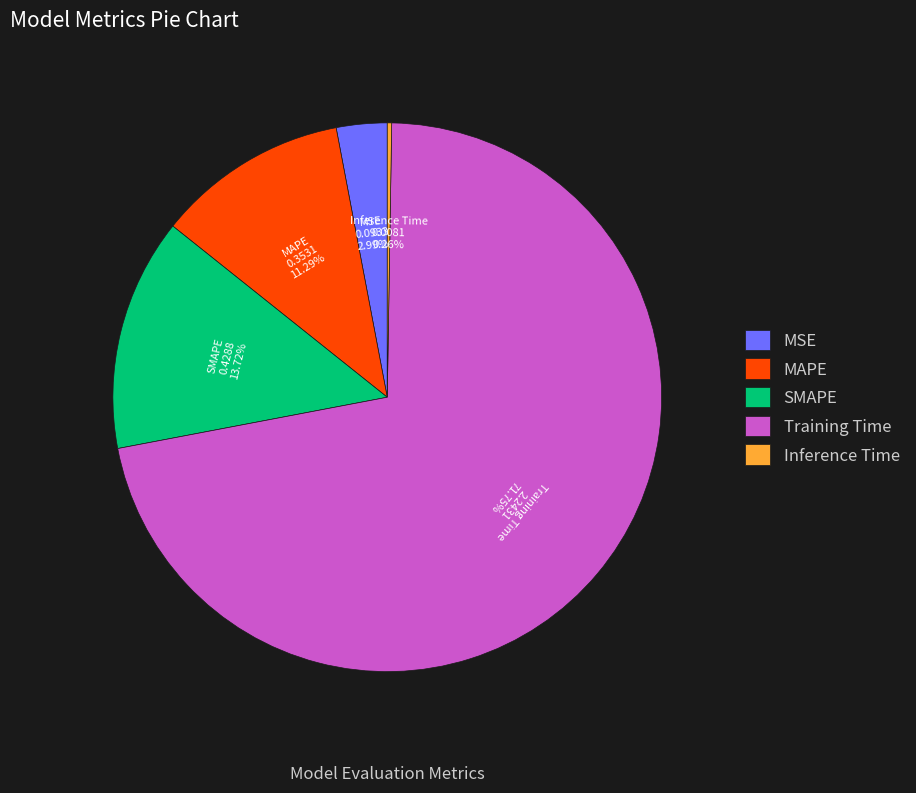

Does Training Time represent more than half of the total?

Yes